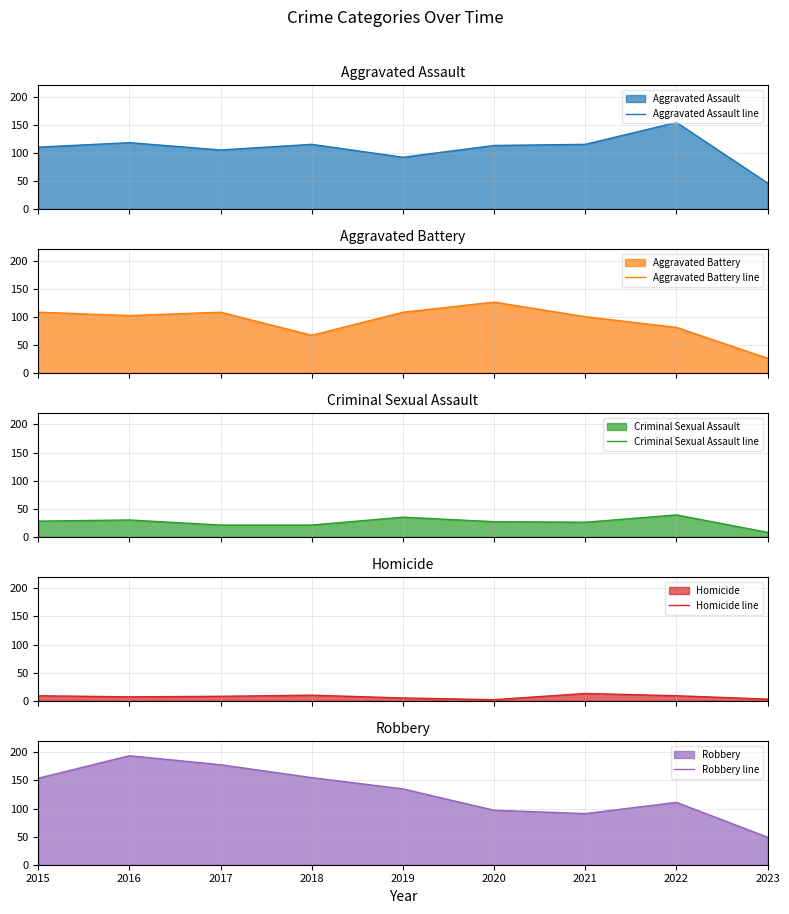

Which category has the lowest value in the Robbery line series?

2023